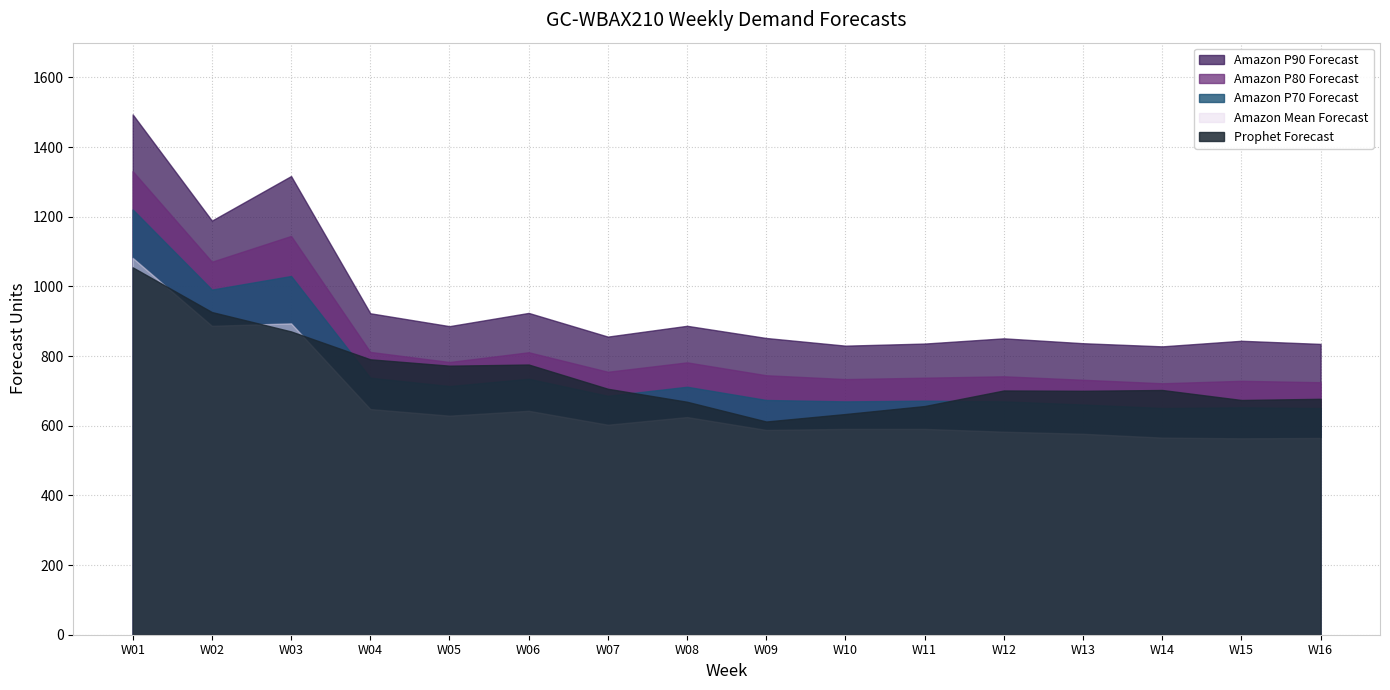

Which series changed the most between W10 and W11?

Prophet Forecast